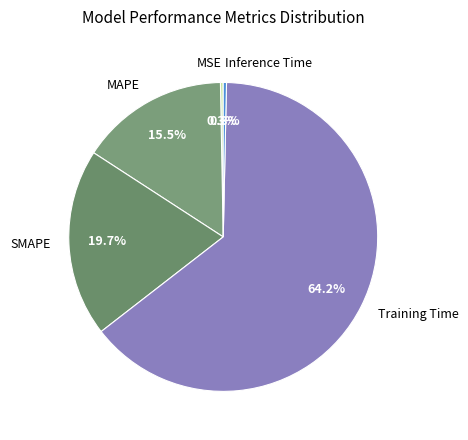

Count the number of slices in the pie.

5